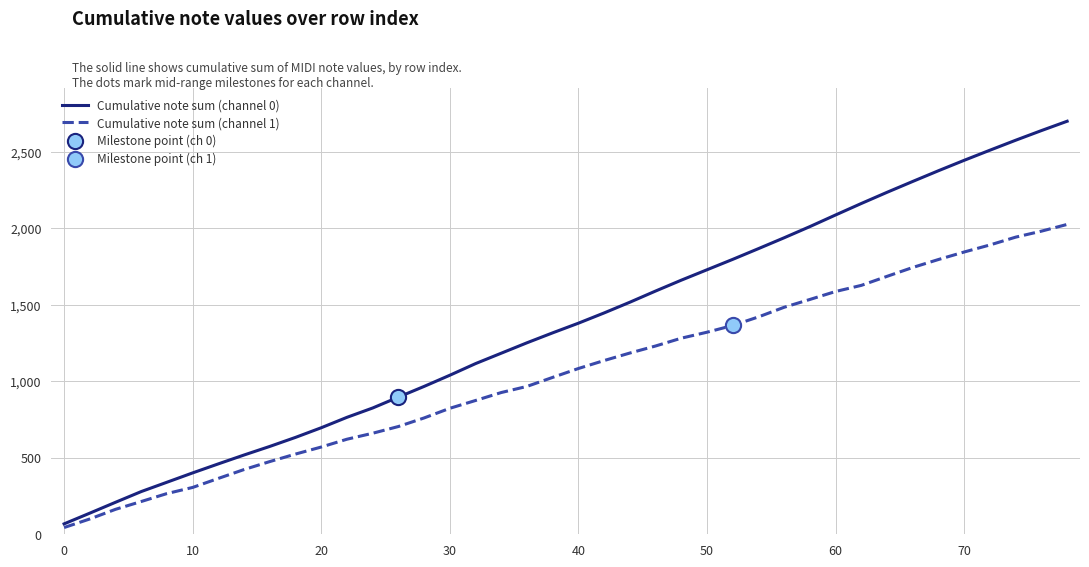

List the series in order of their peak value, lowest first.

Cumulative note sum (channel 1), Cumulative note sum (channel 0)